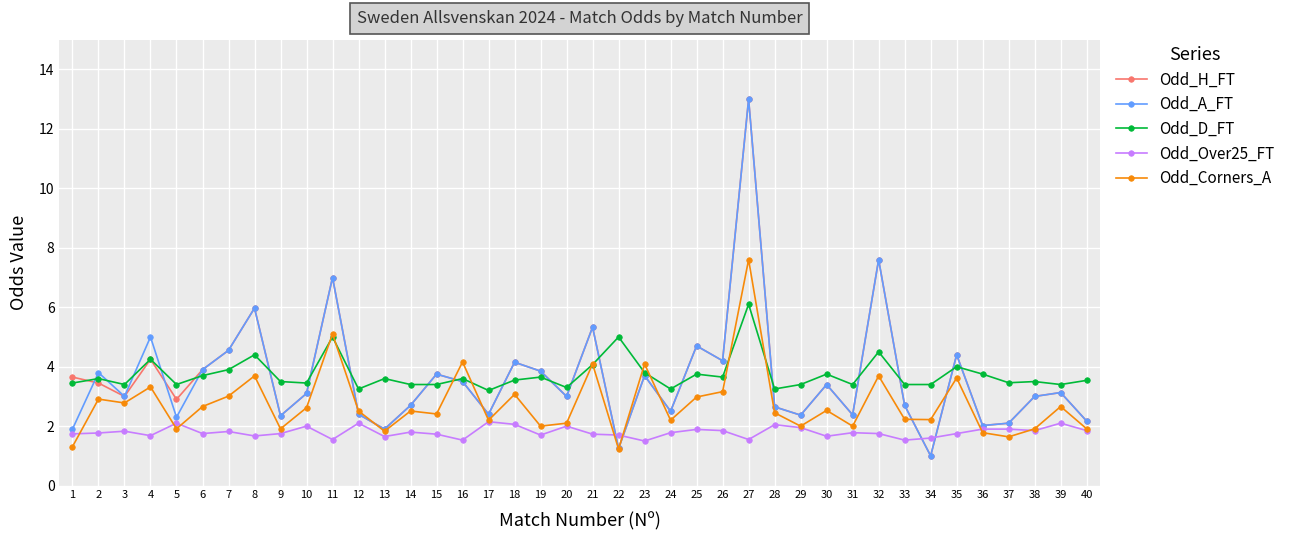

True or false: Odd_D_FT and Odd_Over25_FT cross at least once.

False